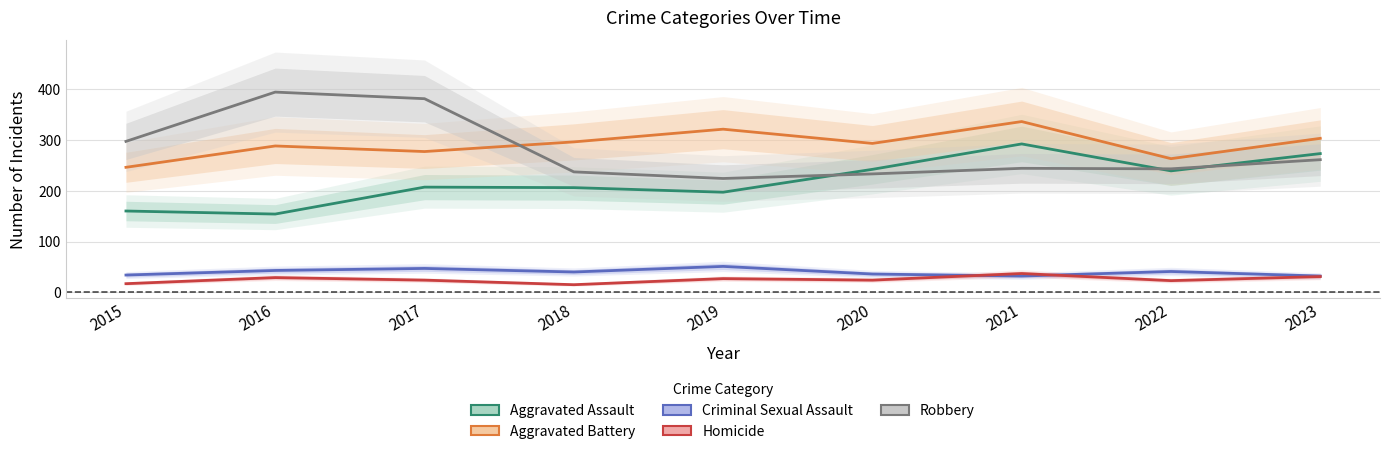

True or false: Homicide and Robbery cross at least once.

False